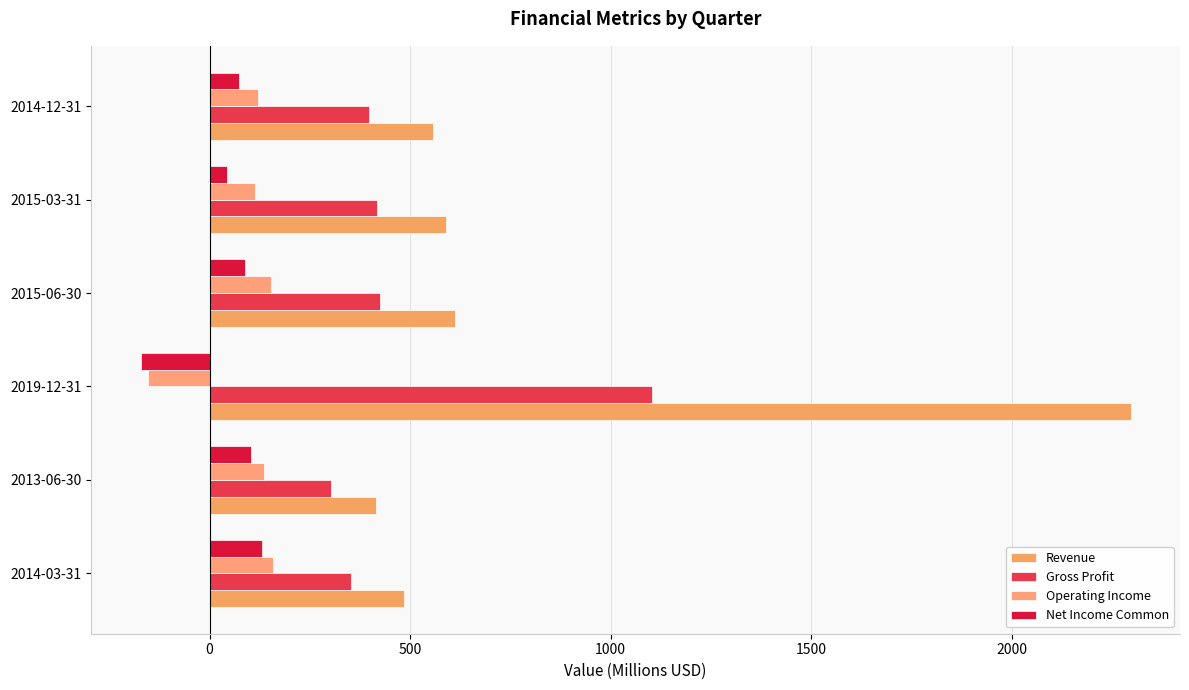

How many positive values does the Net Income Common series have?

5